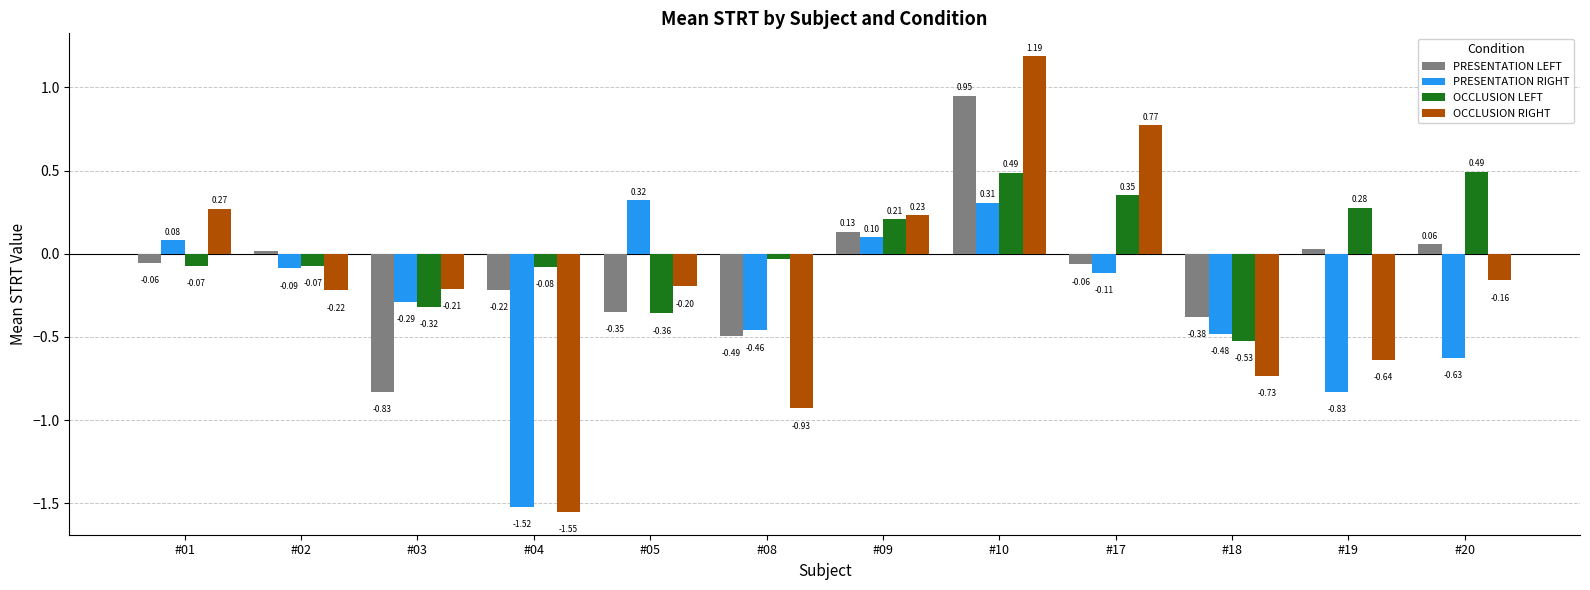

What is the difference between the highest and lowest values at #05?

0.7